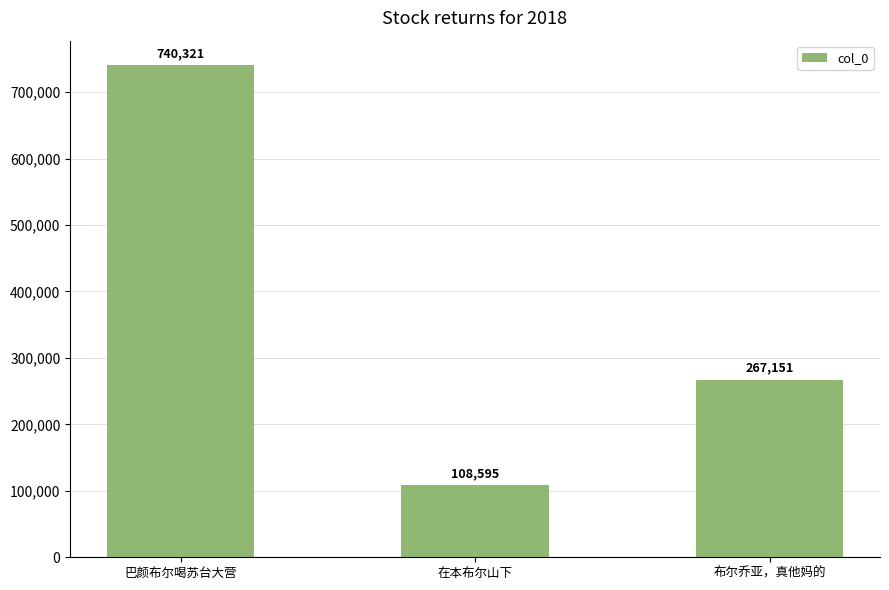

The chart shows a value of 267151 at 布尔乔亚，真他妈的. True or false?

True